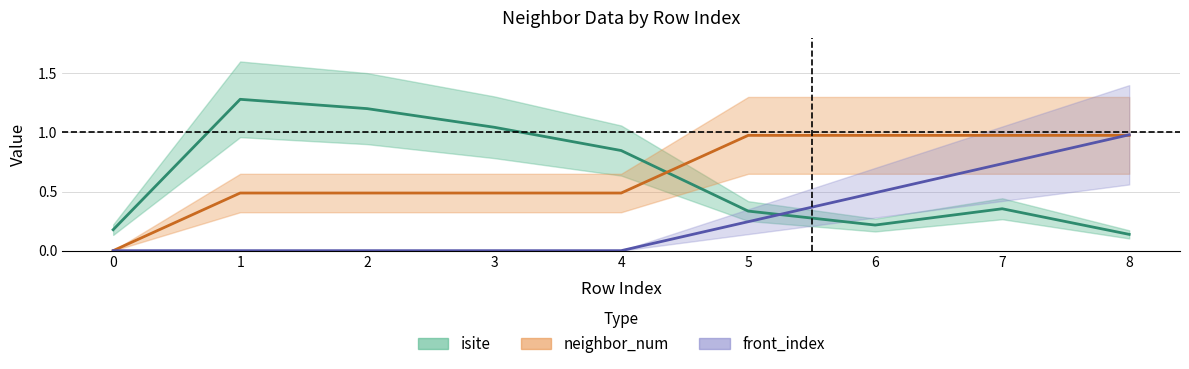

List the series in order of their peak value, lowest first.

neighbor_num, front_index, isite